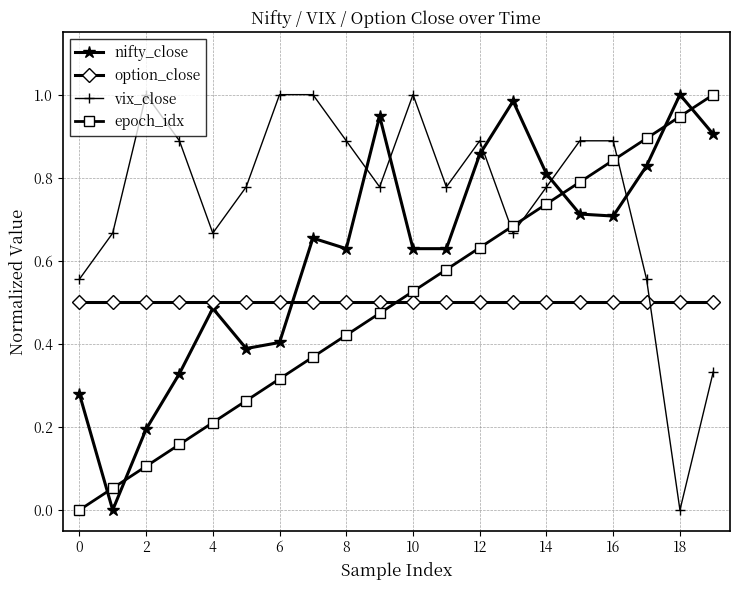

Which series has the largest total across all categories?

vix_close